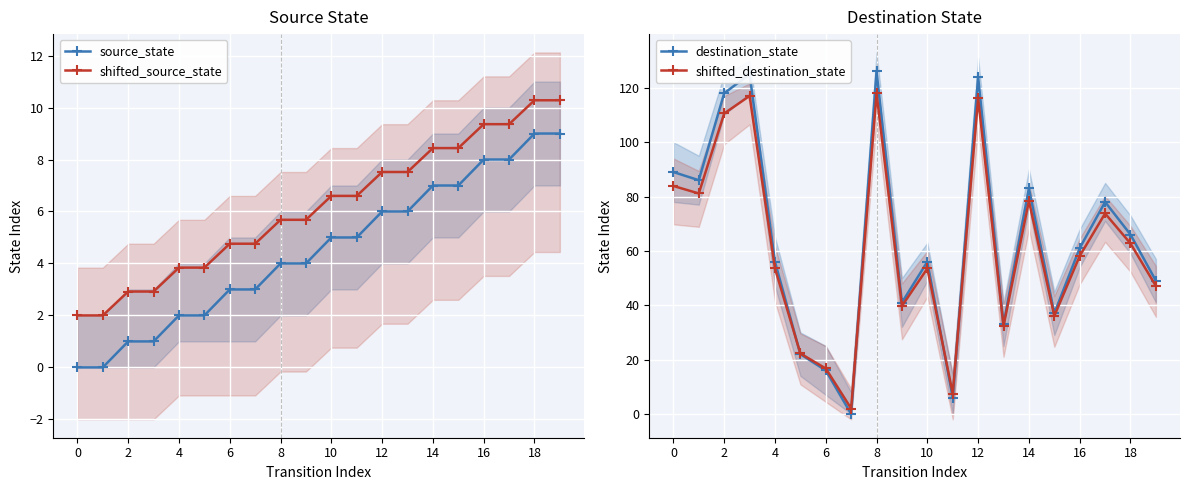

What is the highest value of the source_state series?

9.0